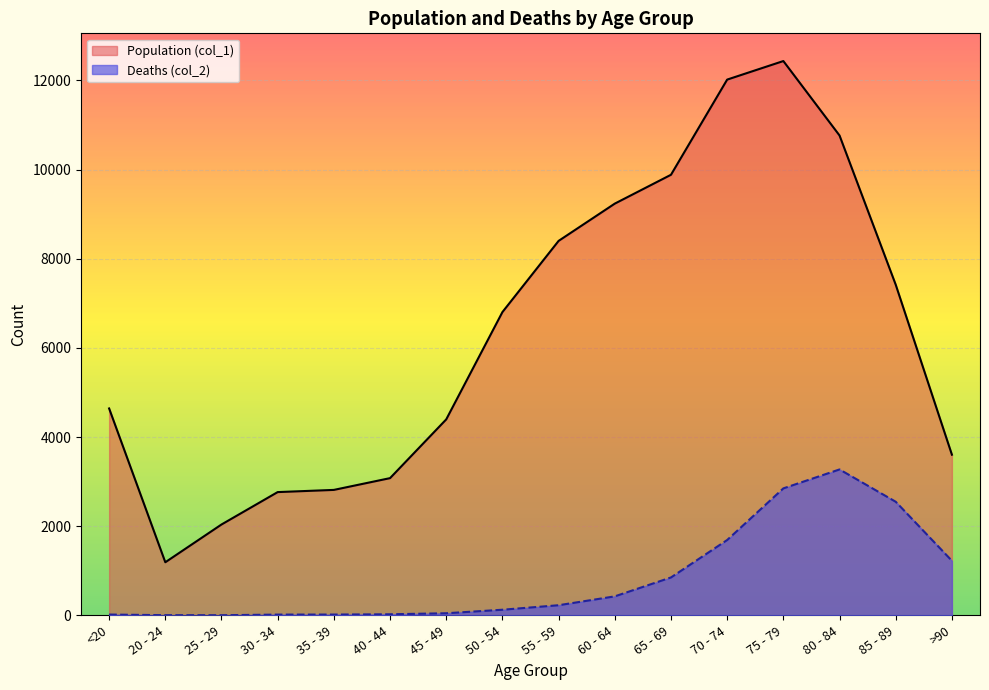

What is the label of the 8th point from the left?

50 - 54